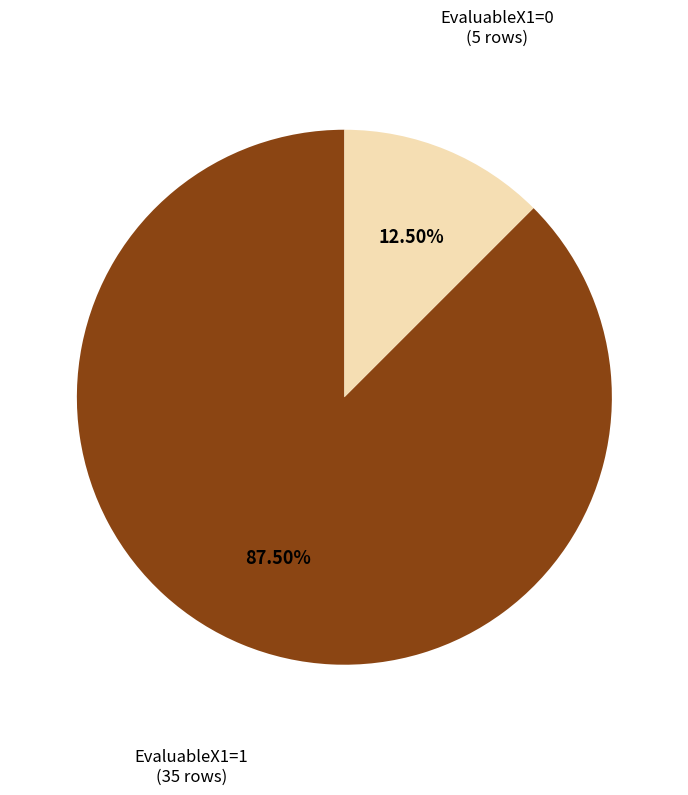

Is there any slice that represents more than half of the pie?

Yes